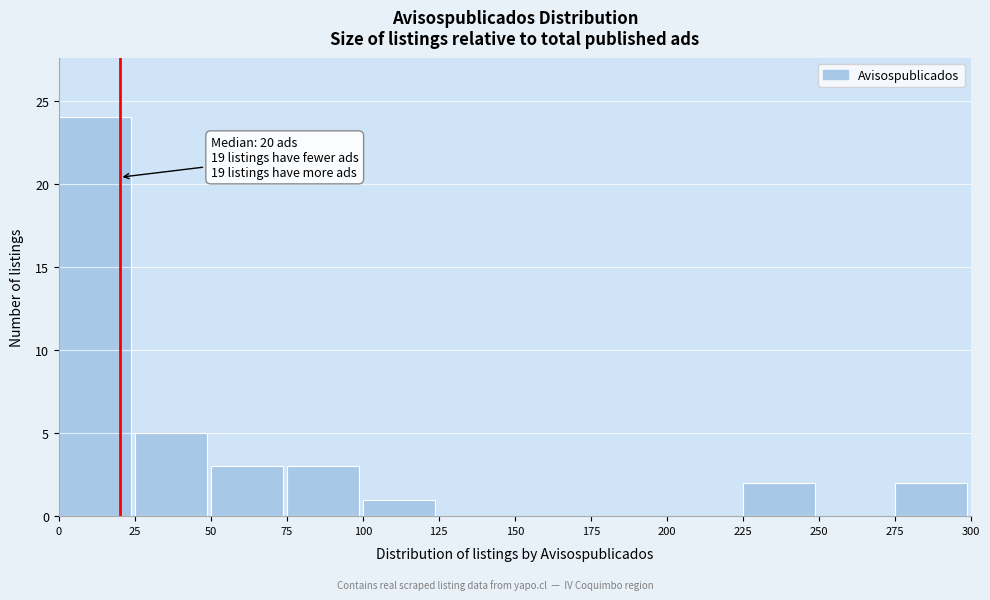

Over which range of the x-axis is the bar tallest?

0 to 25